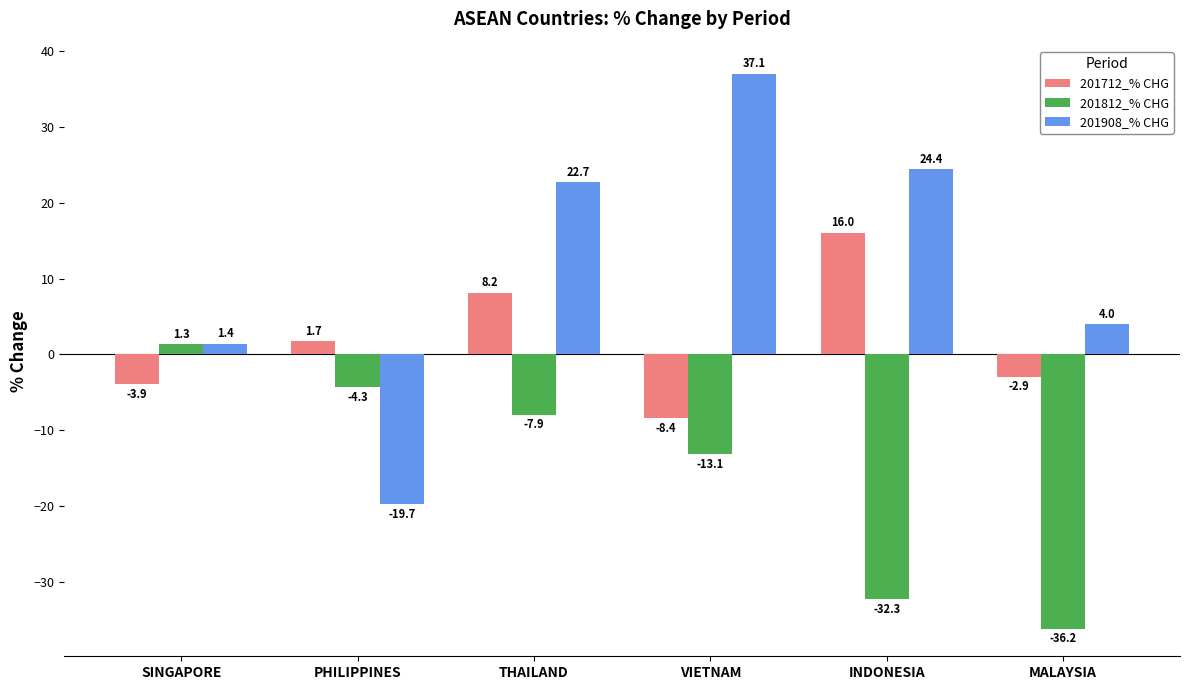

Reading left to right, transcribe all the data shown in this chart.

201712_% CHG: SINGAPORE=-3.9	PHILIPPINES=1.7	THAILAND=8.2	VIETNAM=-8.4	INDONESIA=16.0	MALAYSIA=-2.9
201812_% CHG: SINGAPORE=1.3	PHILIPPINES=-4.3	THAILAND=-7.9	VIETNAM=-13.1	INDONESIA=-32.3	MALAYSIA=-36.2
201908_% CHG: SINGAPORE=1.4	PHILIPPINES=-19.7	THAILAND=22.7	VIETNAM=37.1	INDONESIA=24.4	MALAYSIA=4.0